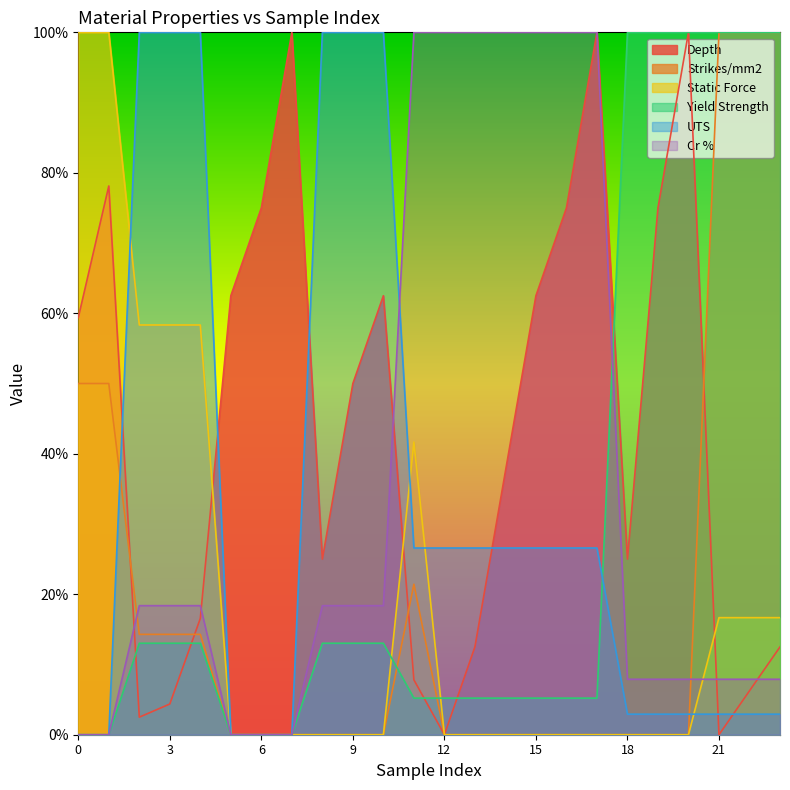

What is the spread (max minus min) of values at 20?

1.0